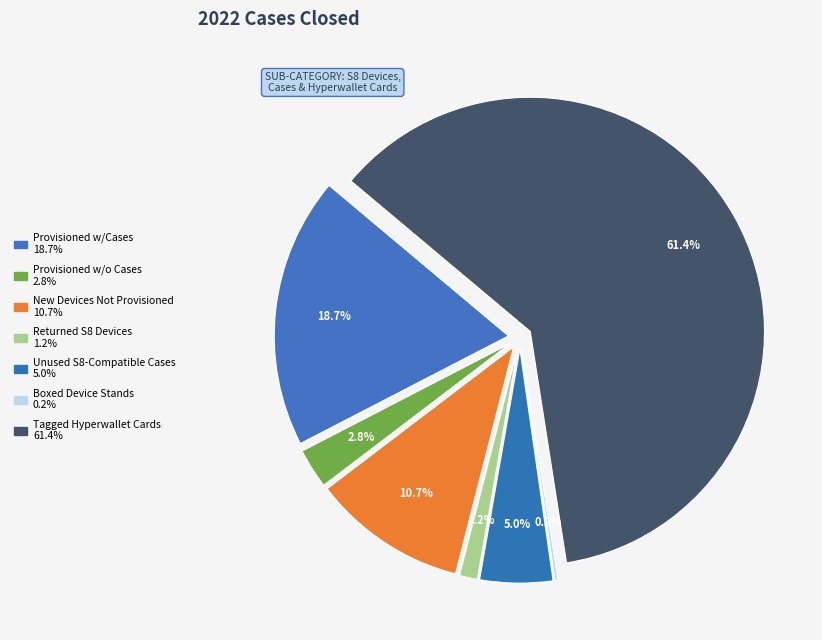

To the nearest percent, what is the combined percentage of Provisioned w/Cases and New Devices Not Provisioned?

29%